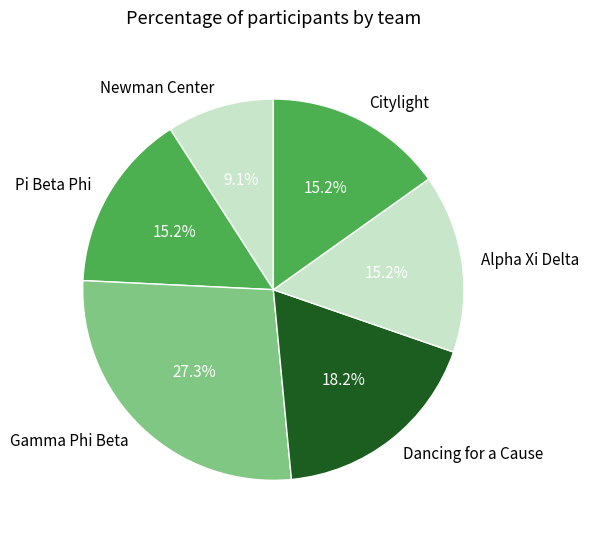

Is there any slice that represents more than half of the pie?

No